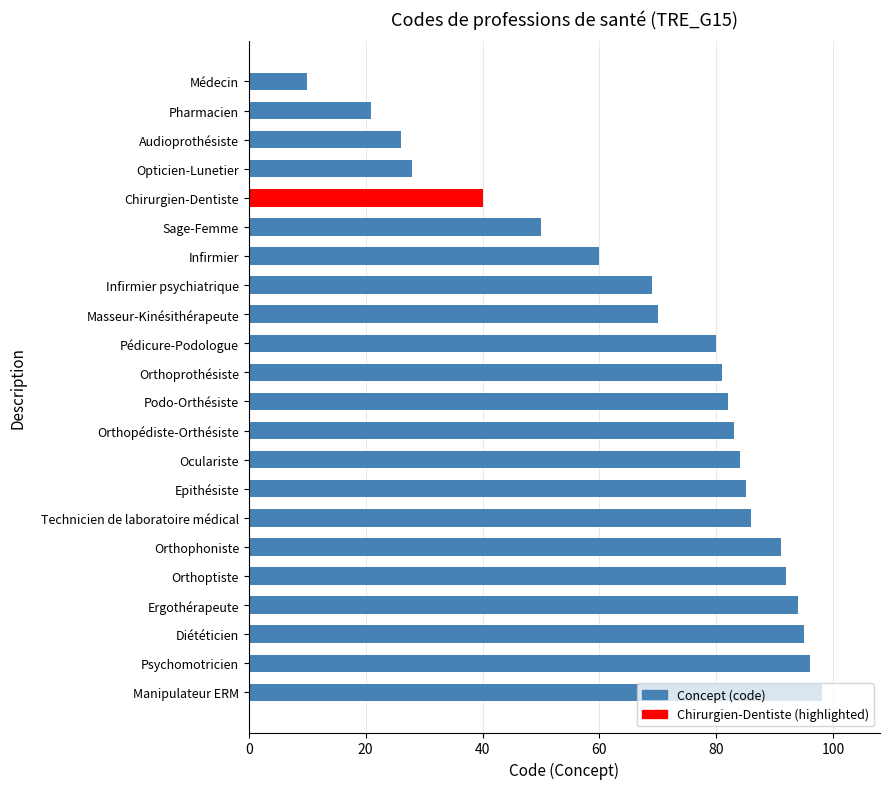

True or false: the data shows 92 at Orthoptiste.

True